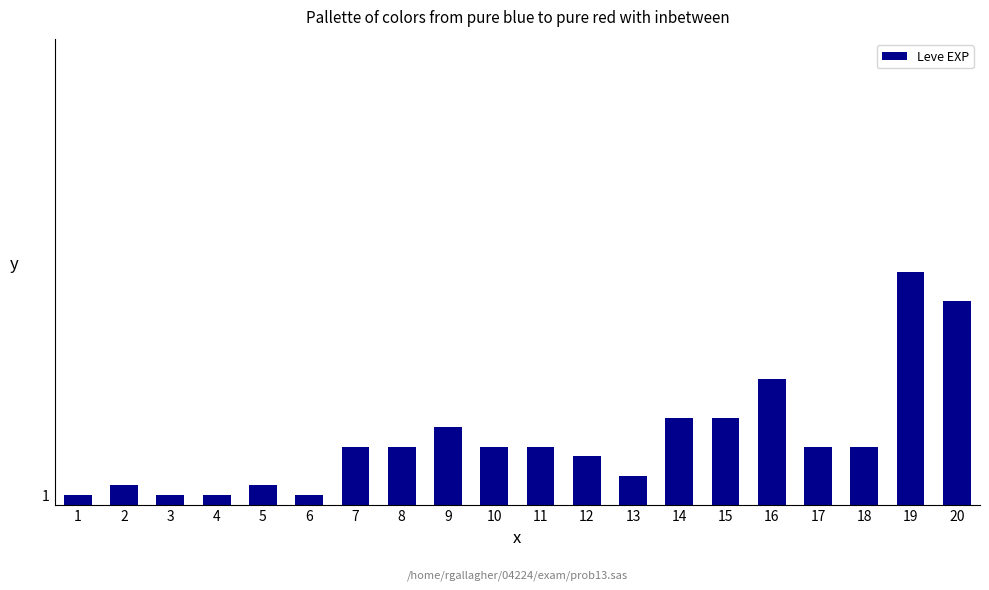

What is the change in value from 2 to 18?

+4